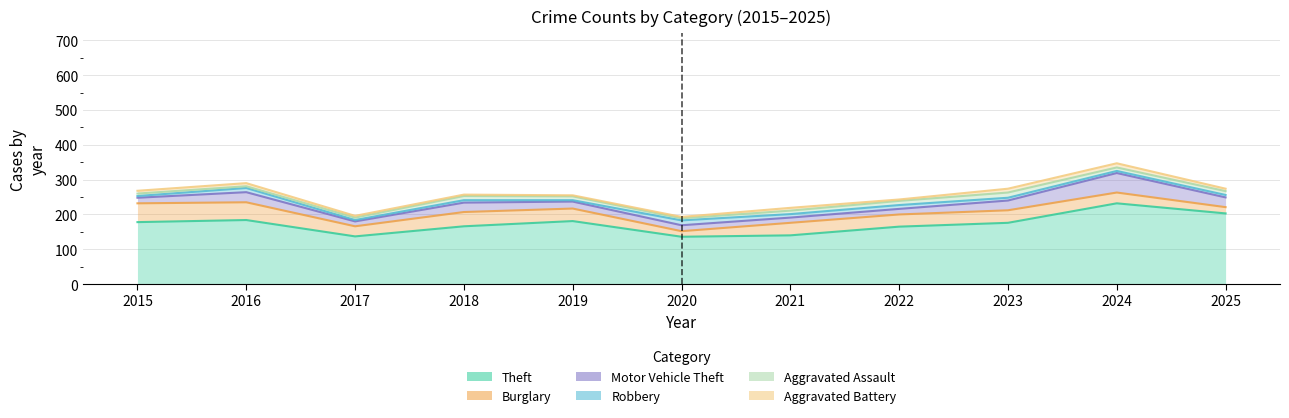

The Robbery series shows 4 at 2024. True or false?

False